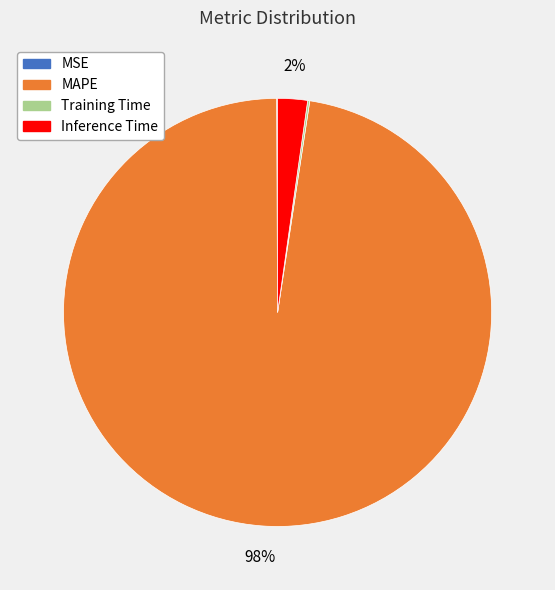

What is the majority slice?

MAPE